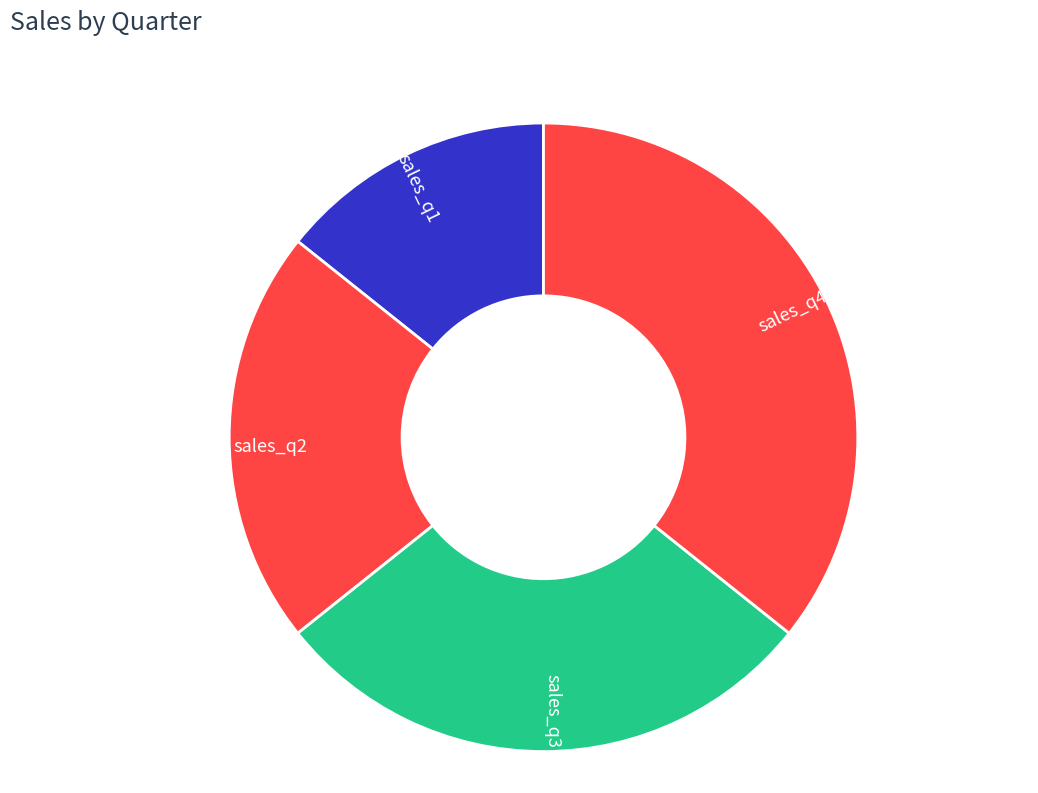

Rank the categories by value from lowest to highest.

sales_q1, sales_q2, sales_q3, sales_q4